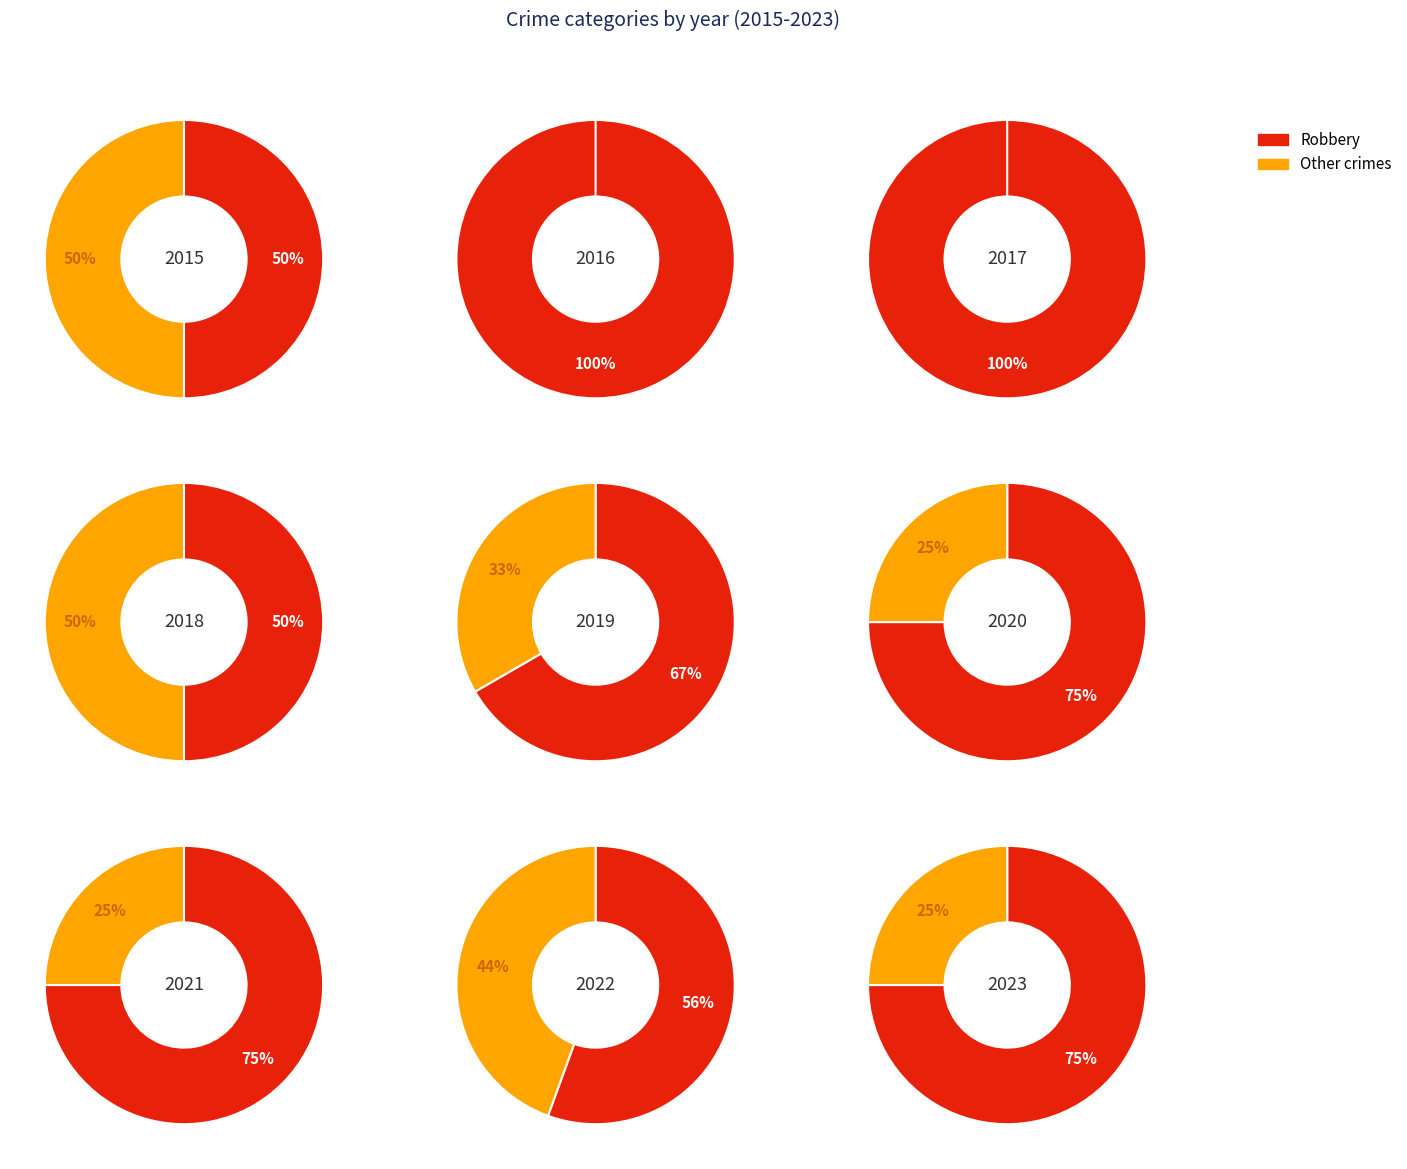

Does 2023 represent more than half of the total?

No